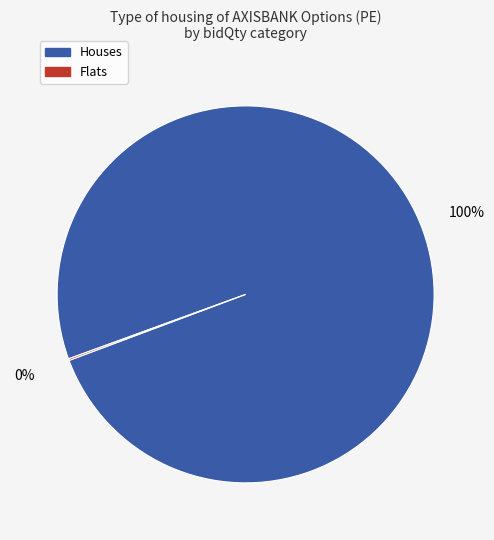

To the nearest percent, what is the average slice percentage?

50%